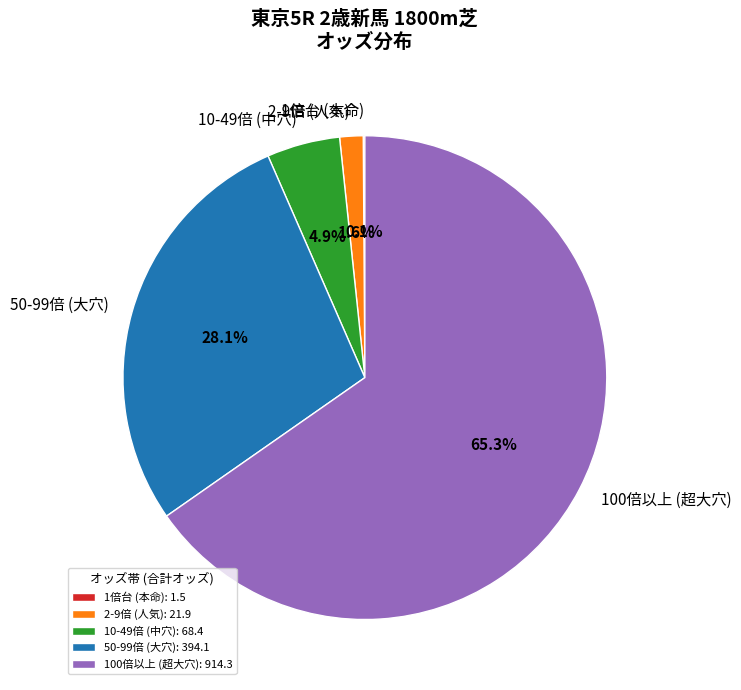

Between 10-49倍 (中穴) and 100倍以上 (超大穴), which is larger?

100倍以上 (超大穴)